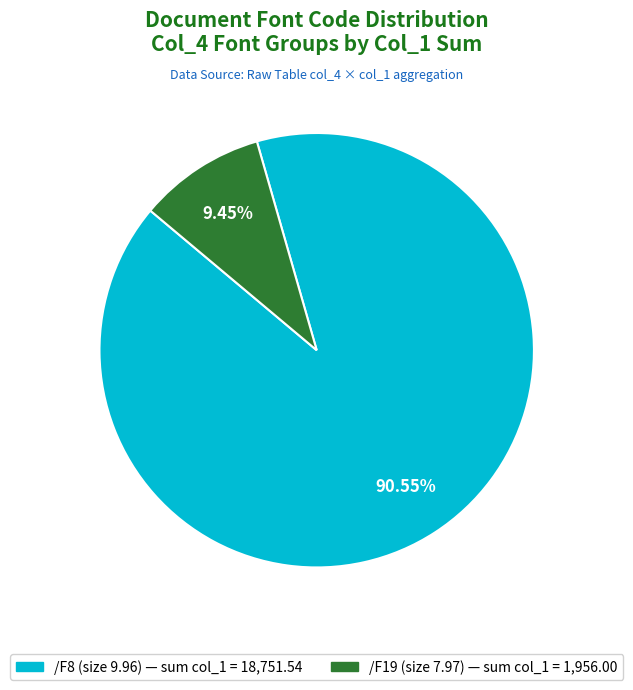

Rank the categories by value from lowest to highest.

/F19, /F8